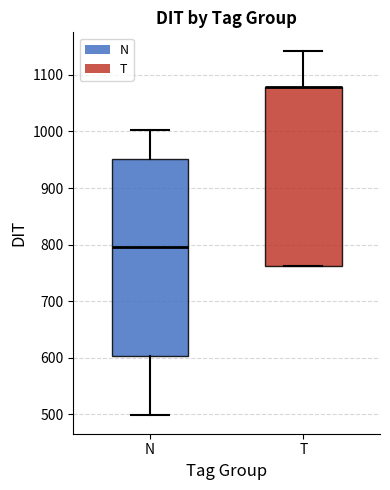

Which box is the tallest, from its lower edge to its upper edge?

N